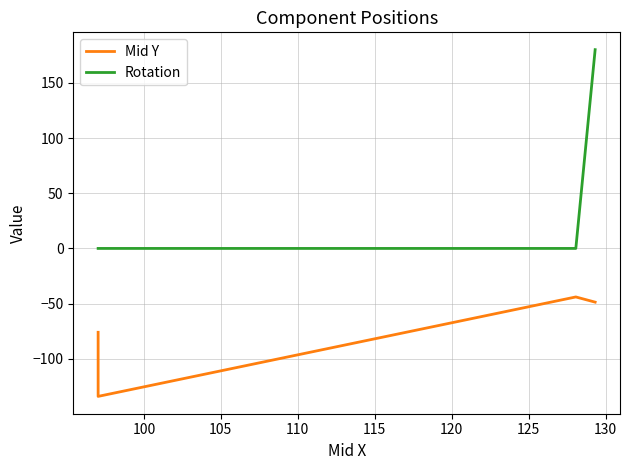

Rank the series by their maximum value, from lowest to highest.

Mid Y, Rotation